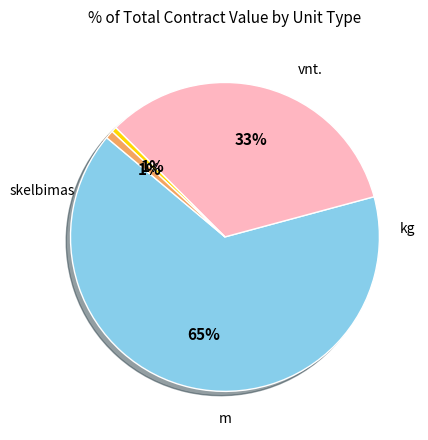

To the nearest percent, what is the average slice percentage?

25%